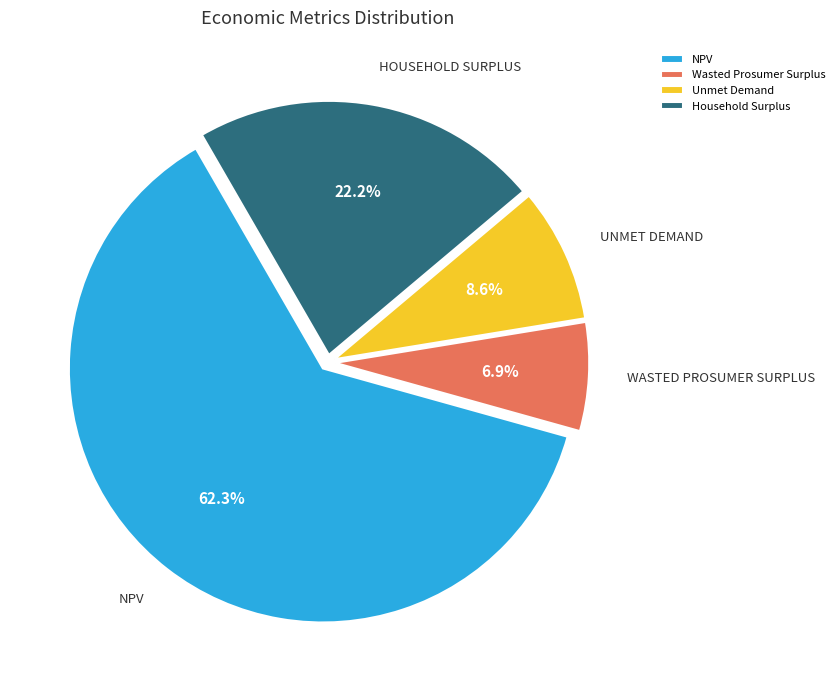

Is there a majority slice in this chart?

Yes